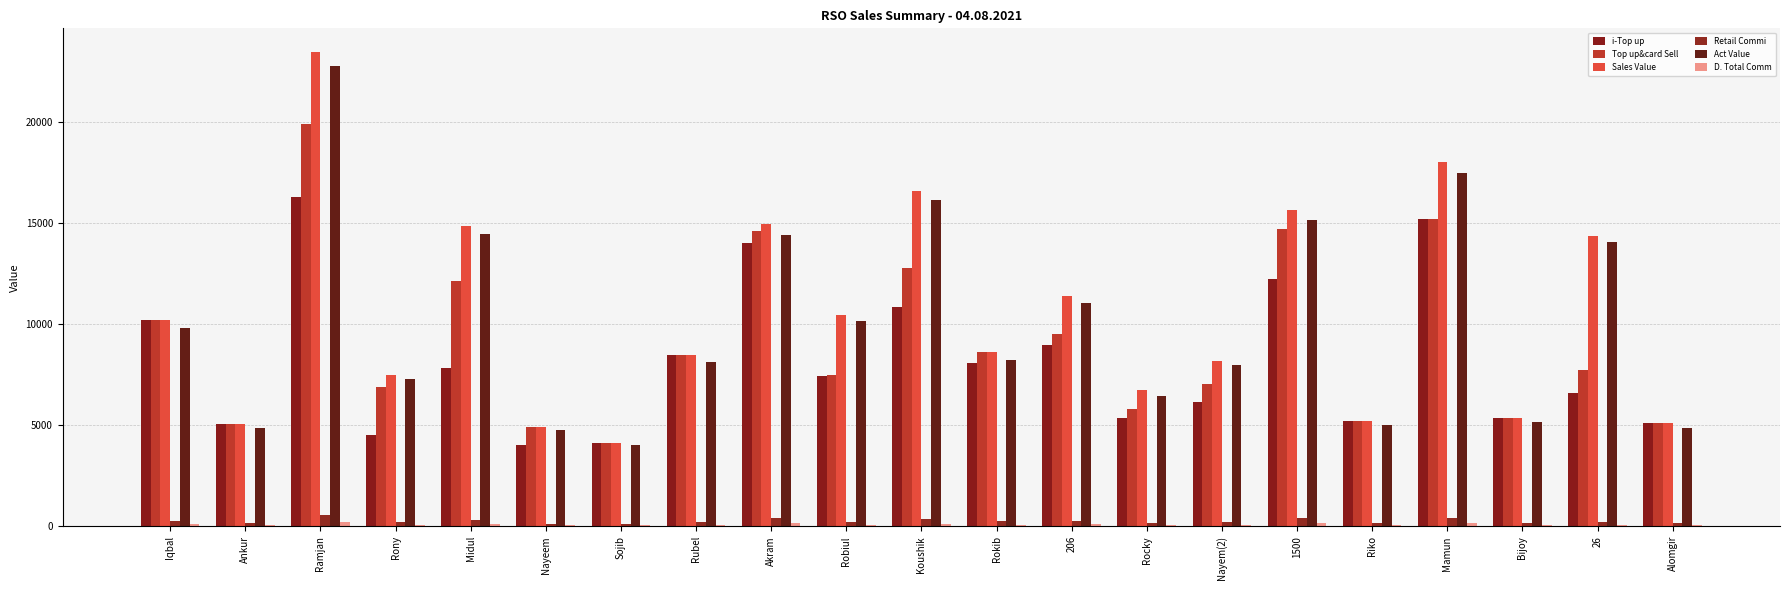

Reading left to right, transcribe all the data shown in this chart.

i-Top up: 10206.0	5058.0	16263.0	4510.0	7814.0	4023.0	4139.0	8489.0	14015.0	7414.0	10855.0	8070.0	8944.0	5339.0	6125.0	12243.0	5192.0	15212.0	5367.0	6580.0	5091.0
Top up&card Sell: 10206.0	5058.0	19913.0	6910.0	12114.0	4923.0	4139.0	8489.0	14585.0	7504.0	12755.0	8610.0	9484.0	5809.0	7025.0	14683.0	5192.0	15212.0	5367.0	7730.0	5091.0
Sales Value: 10206.0	5058.0	23452.0	7483.0	14844.0	4923.0	4139.0	8489.0	14967.0	10470.0	16575.0	8610.0	11394.0	6719.0	8171.0	15638.0	5192.0	18023.0	5367.0	14370.0	5091.0
Retail Commi: 280.7	139.1	547.6	190.0	333.1	135.4	113.8	233.4	401.1	206.4	350.8	236.8	260.8	159.7	193.2	403.8	142.8	418.3	147.6	212.6	140.0
Act Value: 9825.3	4868.9	22761.4	7271.0	14475.9	4760.6	4025.2	8099.6	14425.9	10150.6	16124.2	8223.2	11043.2	6439.3	7957.8	15134.2	4999.2	17479.7	5140.4	14080.4	4851.0
D. Total Comm: 97.0	48.1	189.2	65.6	115.1	46.8	39.3	80.6	138.6	71.3	121.2	81.8	90.1	55.2	66.7	139.5	49.3	144.5	51.0	73.4	48.4